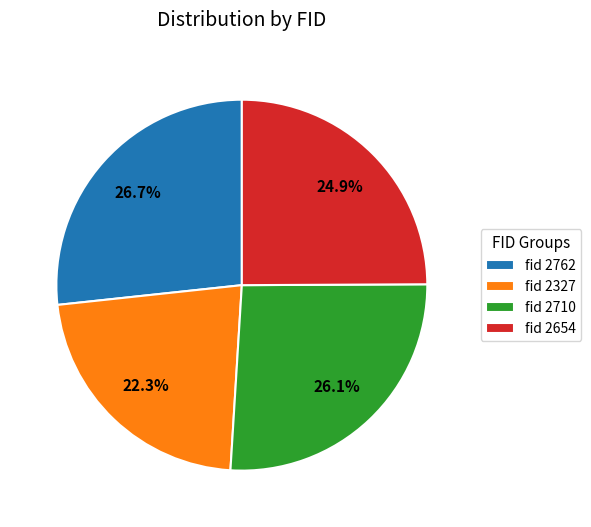

Count the number of slices in the pie.

4